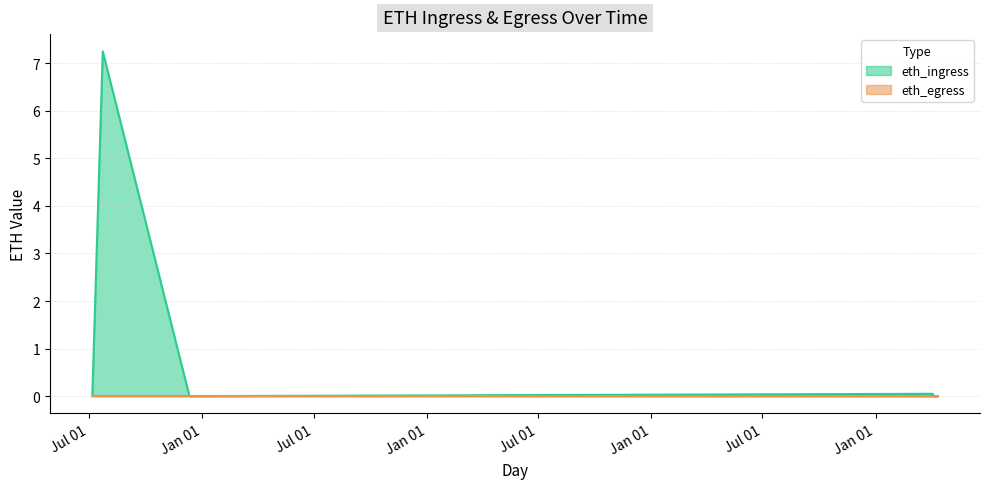

What is the average value of the eth_ingress series?

0.9